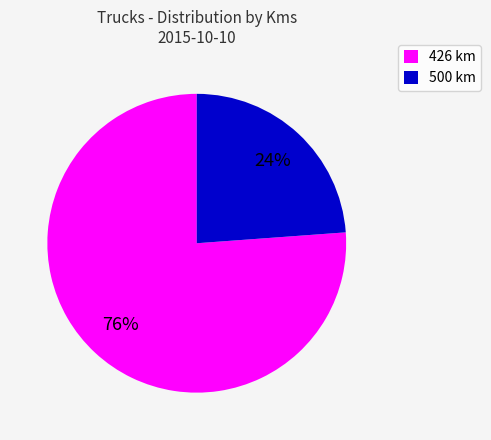

Which category has the biggest portion of the pie?

426 km